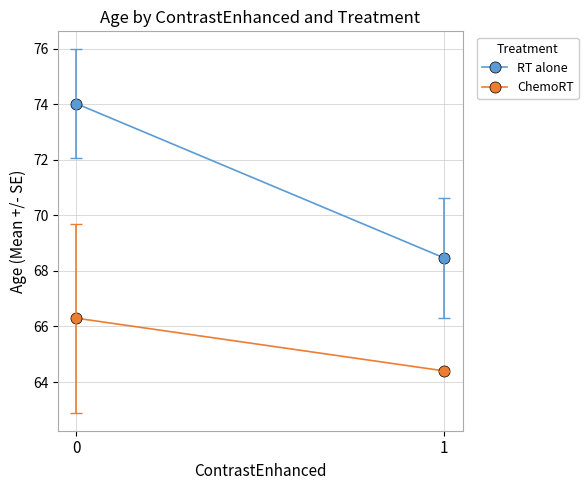

Rank the categories by RT alone value from highest to lowest.

0, 1